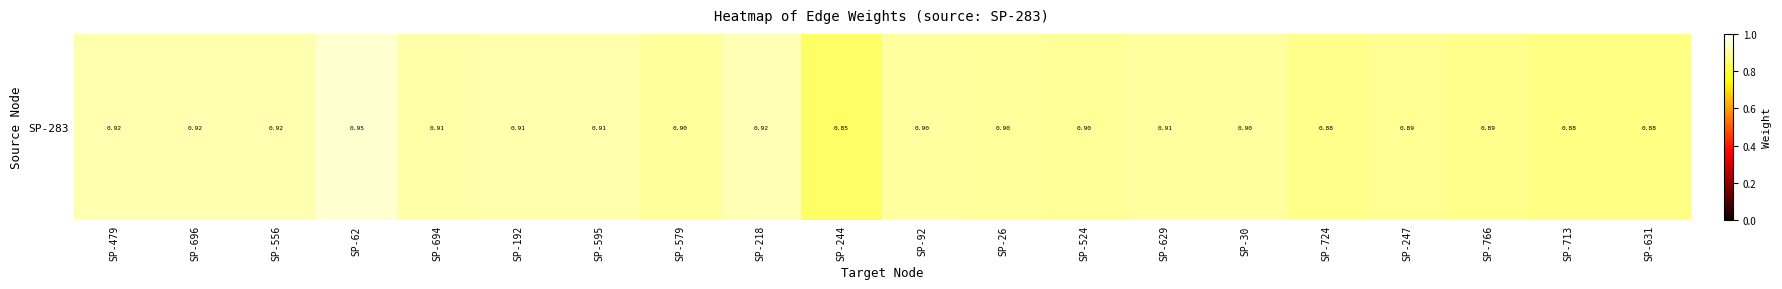

The value at SP-713 is 0.4. True or false?

False